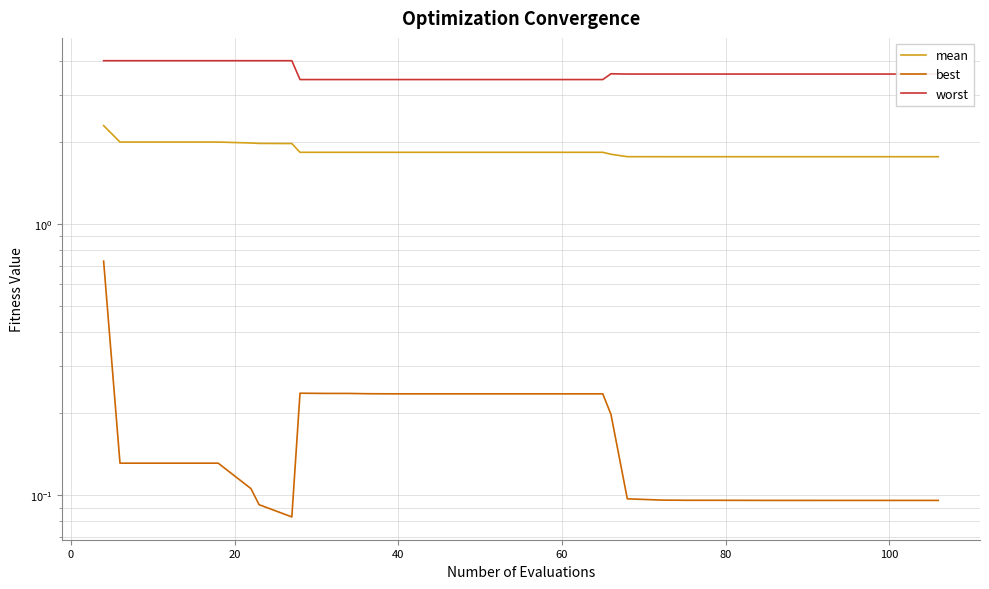

True or false: worst has more than 0 points higher than both neighbors.

True